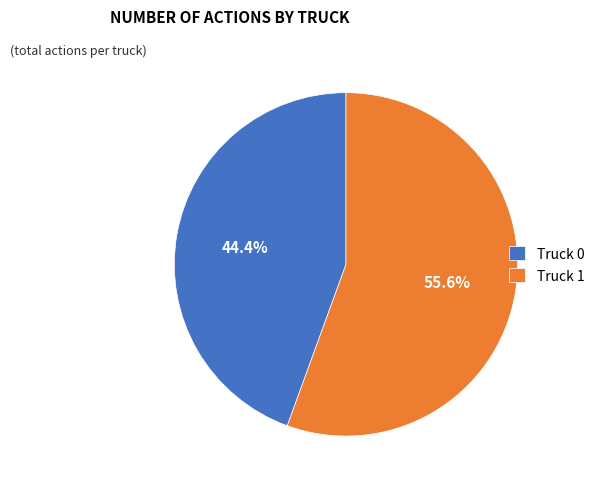

How many segments does this pie chart have?

2